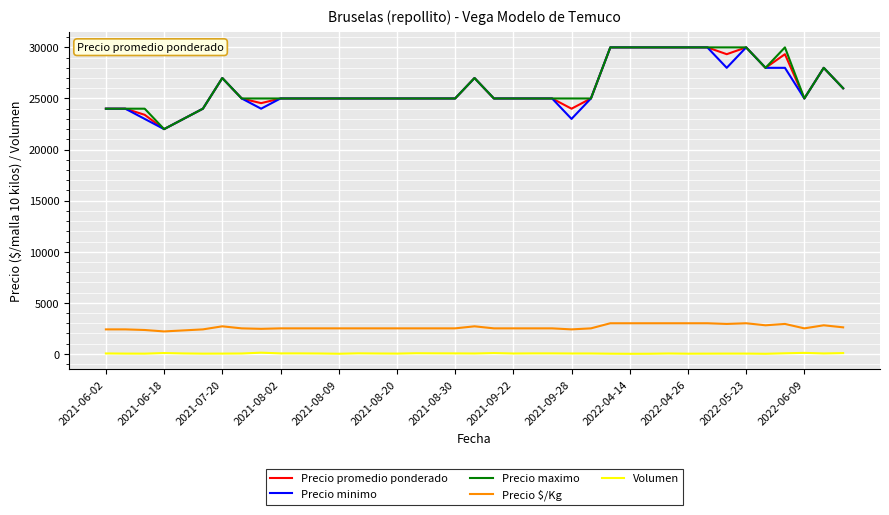

True or false: Precio promedio ponderado has more than 1 points higher than both neighbors.

True